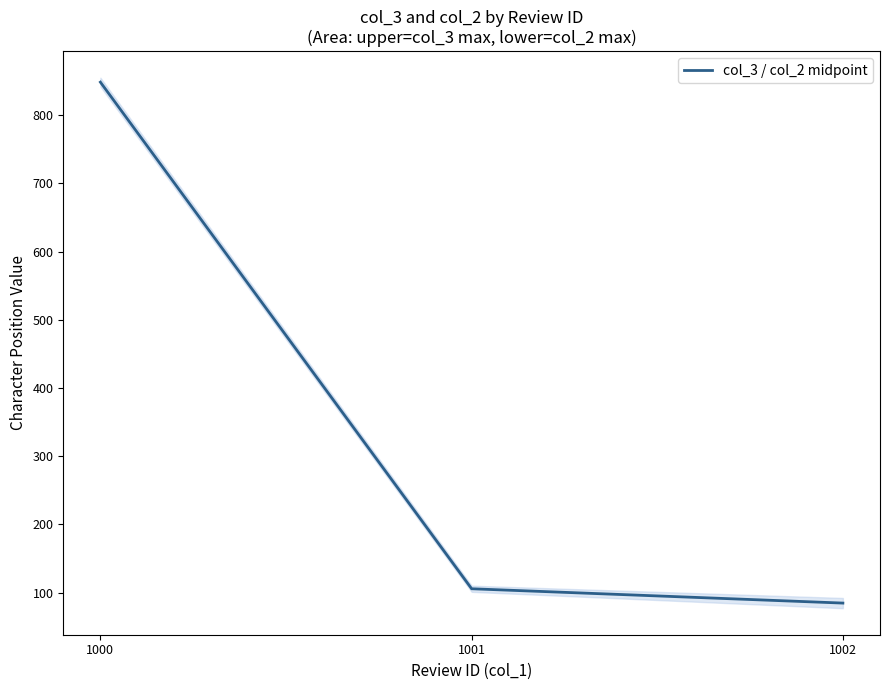

What value does the data have at 1001?

105.5